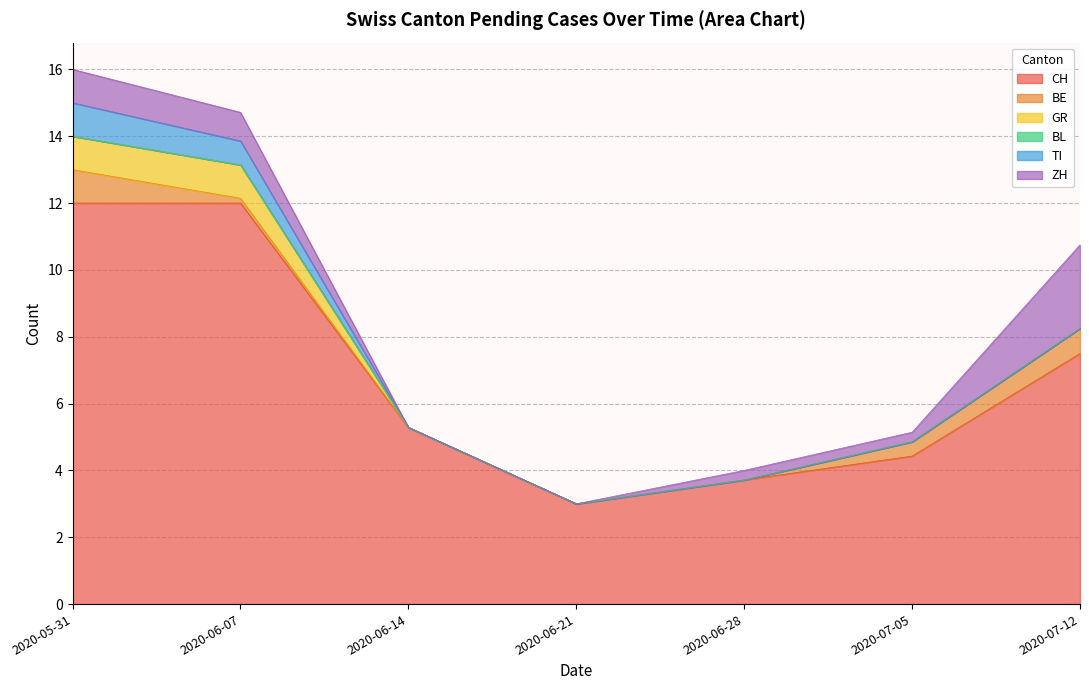

The CH series shows 3.0 at 2020-06-21. True or false?

True